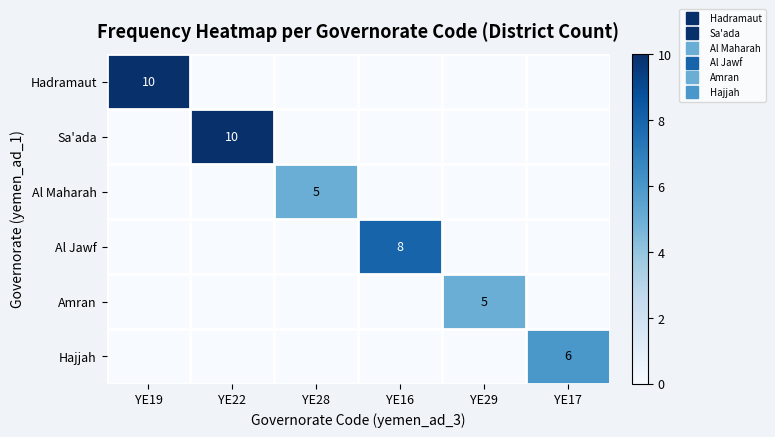

Count the Sa'ada values in the range 0 to 1.

5